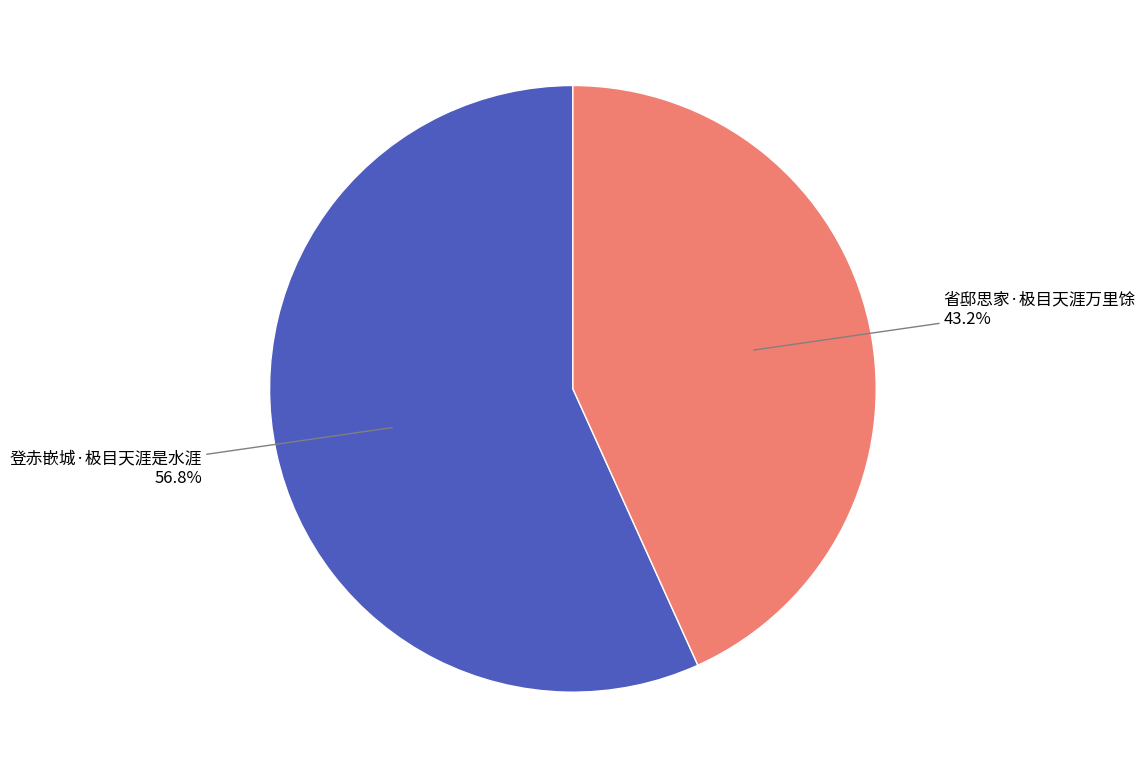

The 登赤嵌城·极目天涯是水涯 slice represents 57% of the pie. True or false?

True